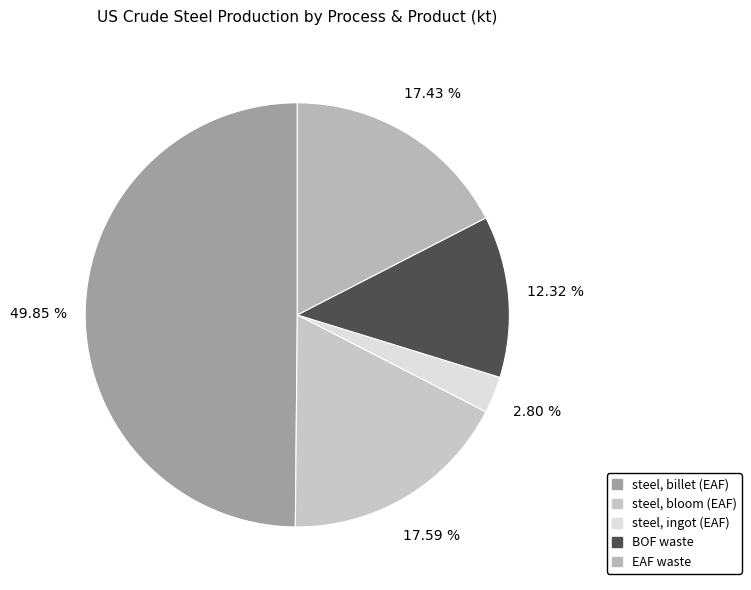

Is it true that BOF waste is 22% of the pie?

False